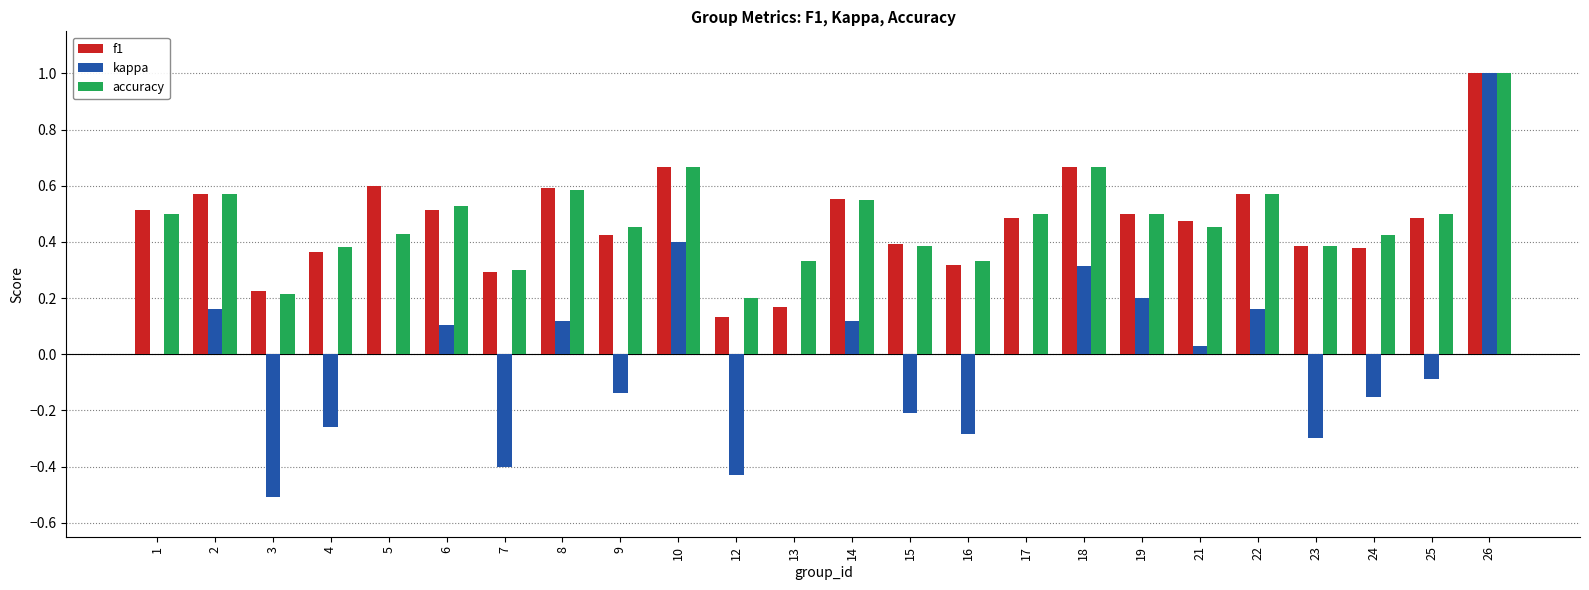

True or false: f1 has a value of 0.9 at 22.

False